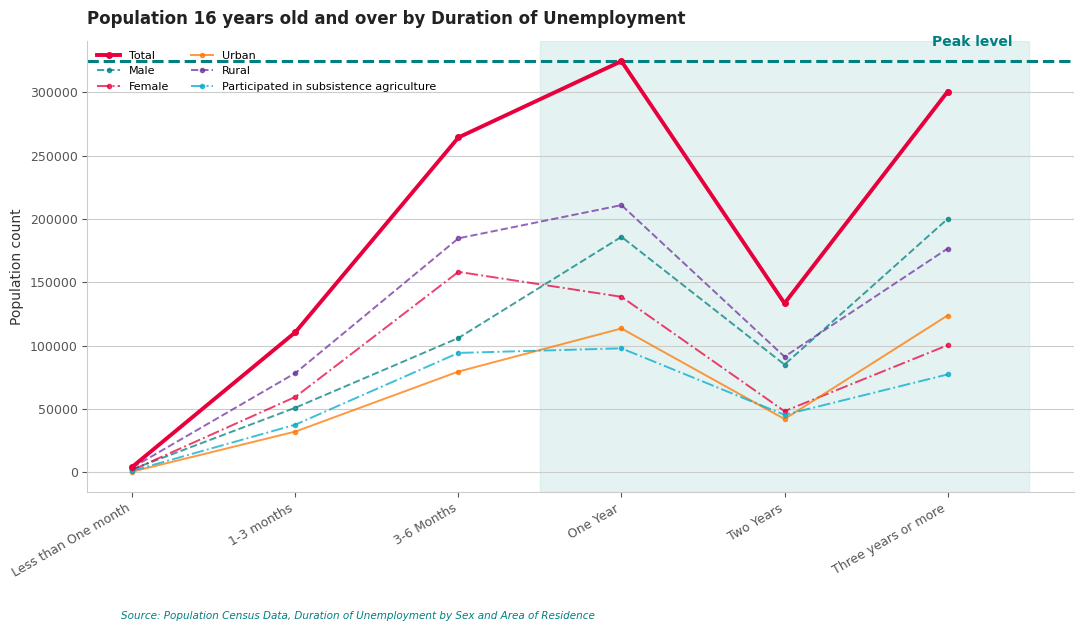

The value of Participated in subsistence agriculture at 3-6 Months is 94307. True or false?

True